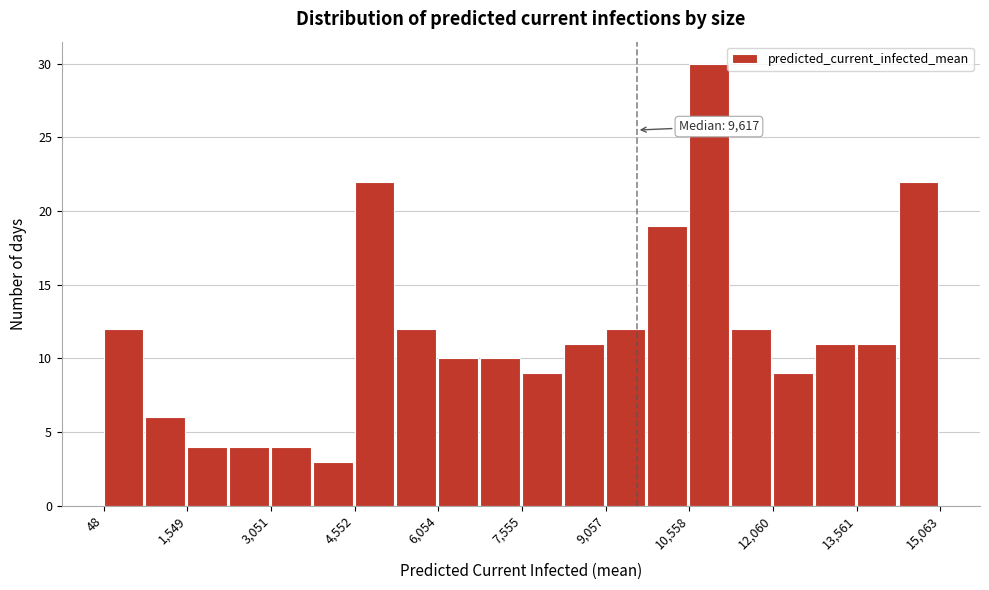

Read against the x-axis, roughly where is the centre of the tallest bar?

11000